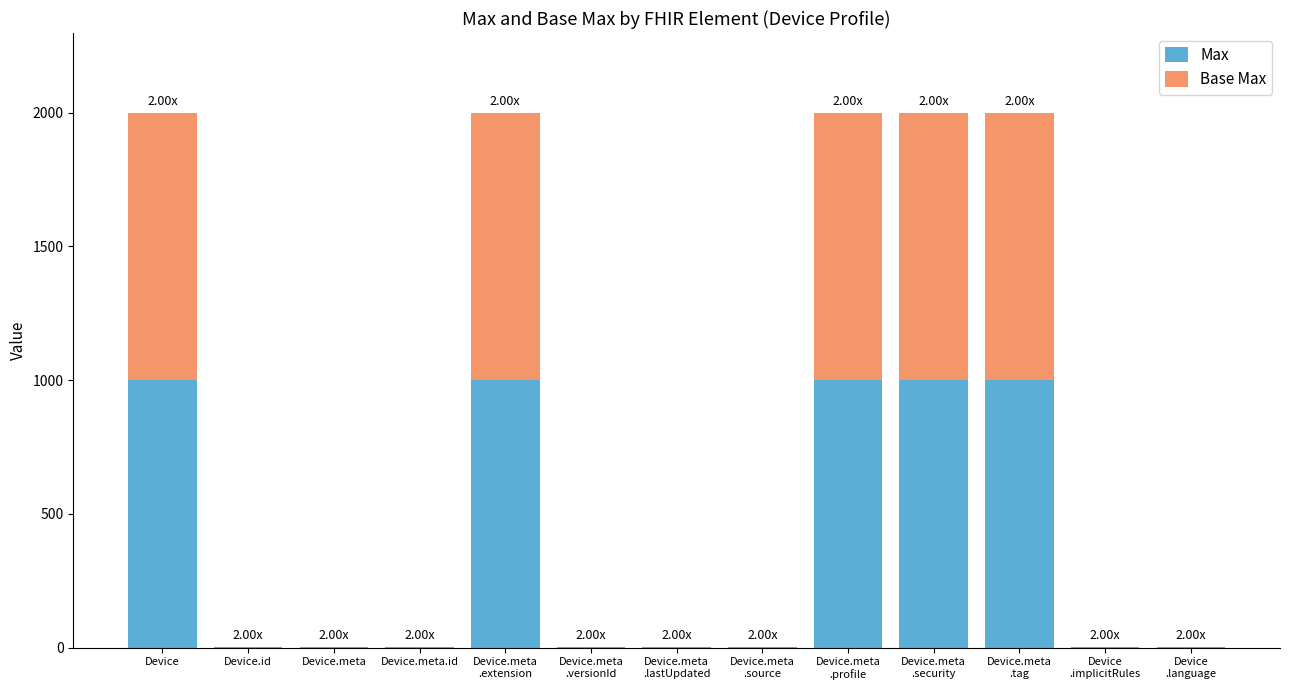

Does the chart contain stacked bars?

Yes